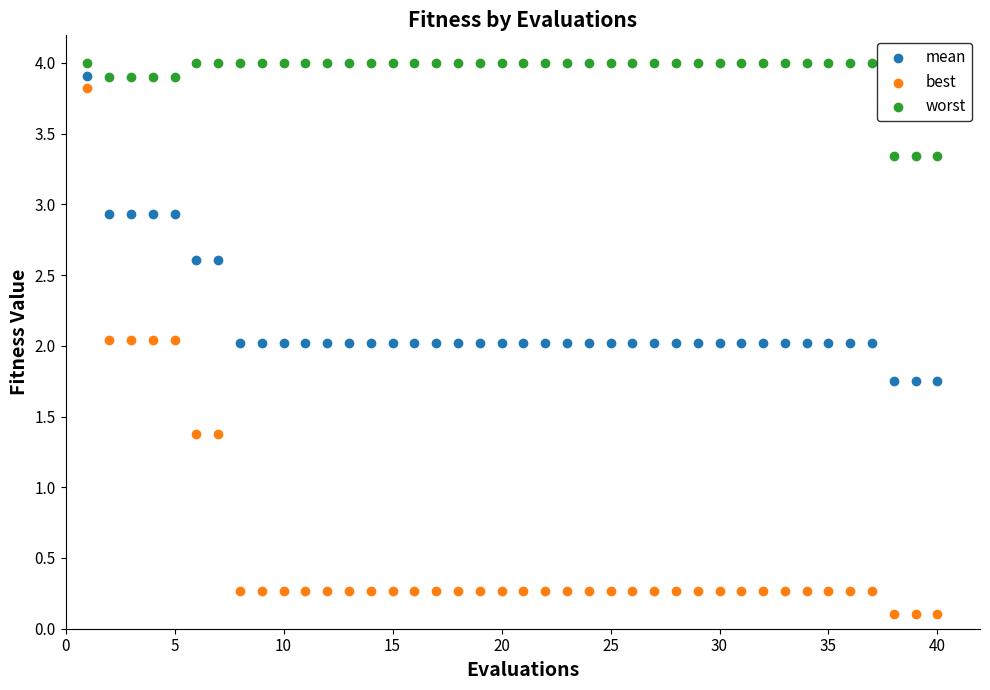

Across all data points, what is the range of X values (max minus min)?

39.0